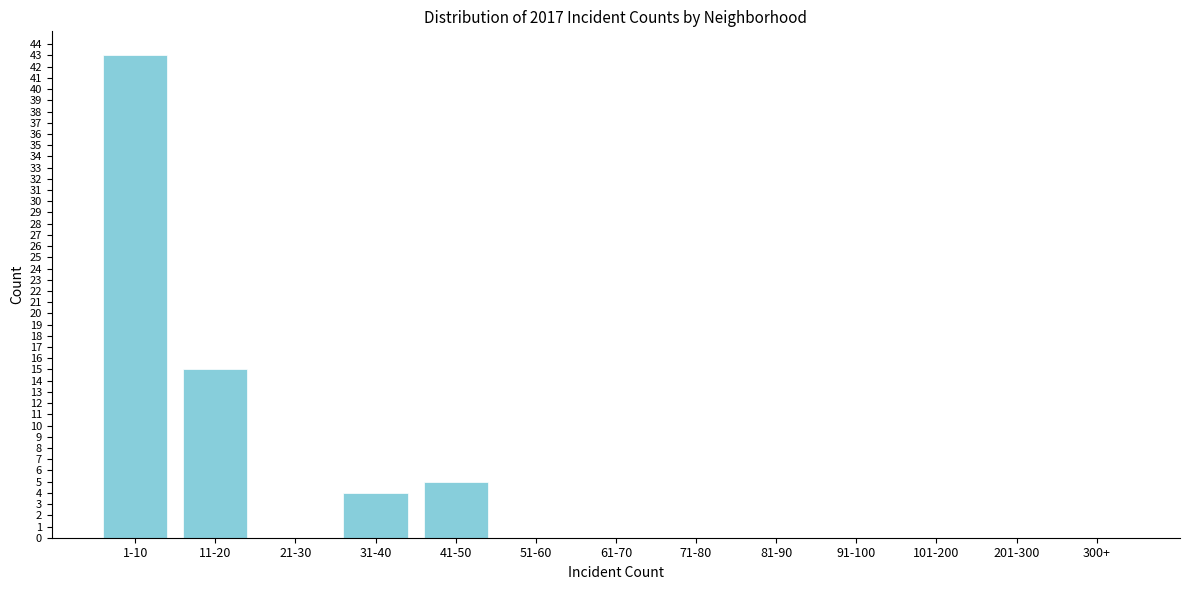

Reading right to left, list all the values displayed in this chart.

300+=0	201-300=0	101-200=0	91-100=0	81-90=0	71-80=0	61-70=0	51-60=0	41-50=5	31-40=4	21-30=0	11-20=15	1-10=43